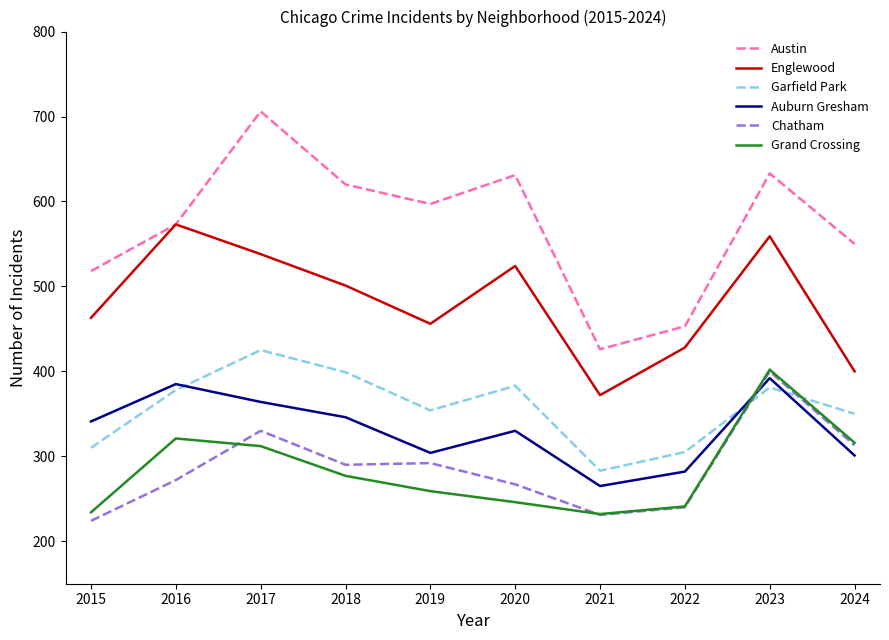

True or false: Chatham and Austin cross at least once.

False